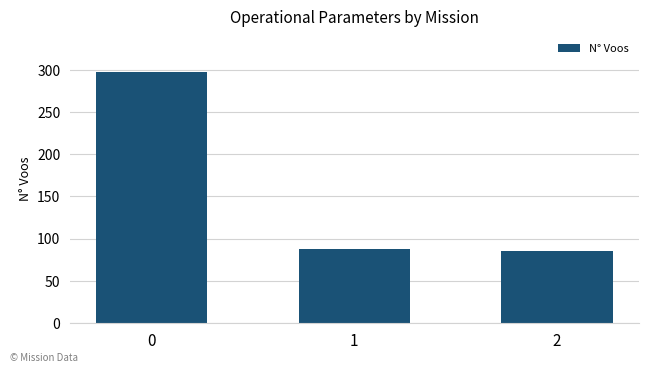

List the labels in order of value, smallest first.

2, 1, 0